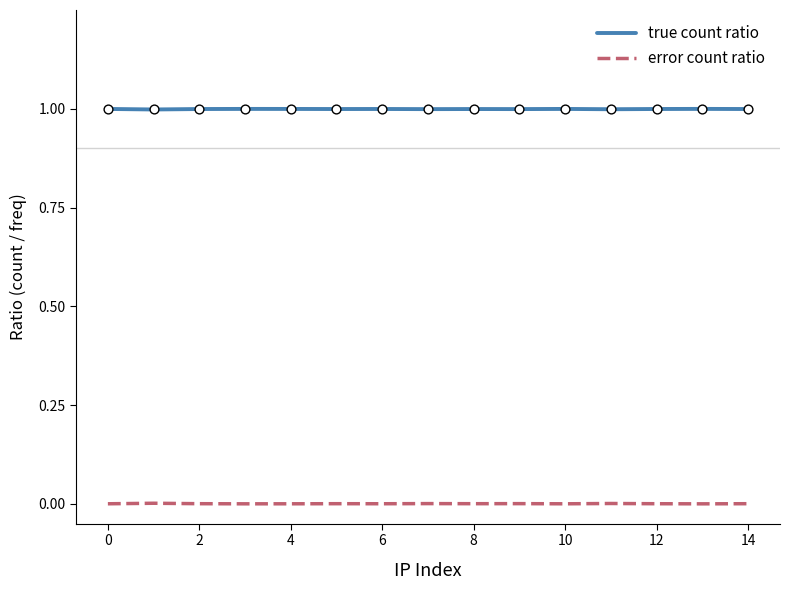

Which series has the largest total across all categories?

true count ratio